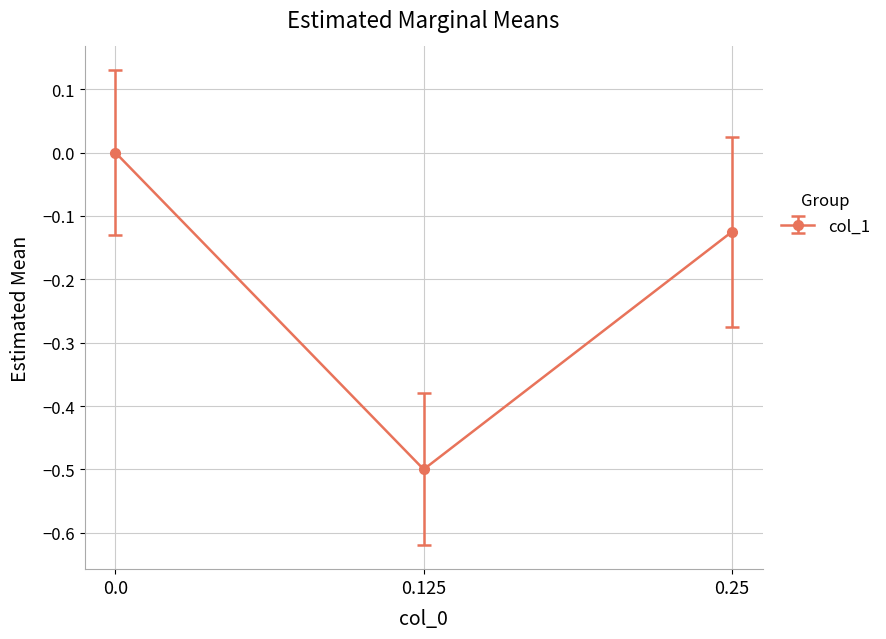

What position from the right is 0.0?

3